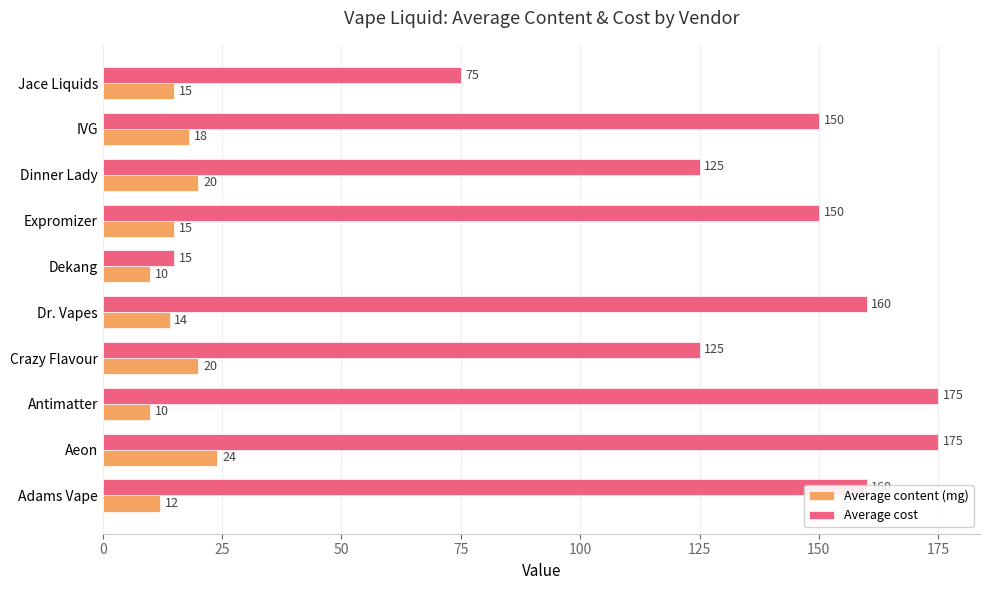

What is the highest value of the Average content (mg) series?

24